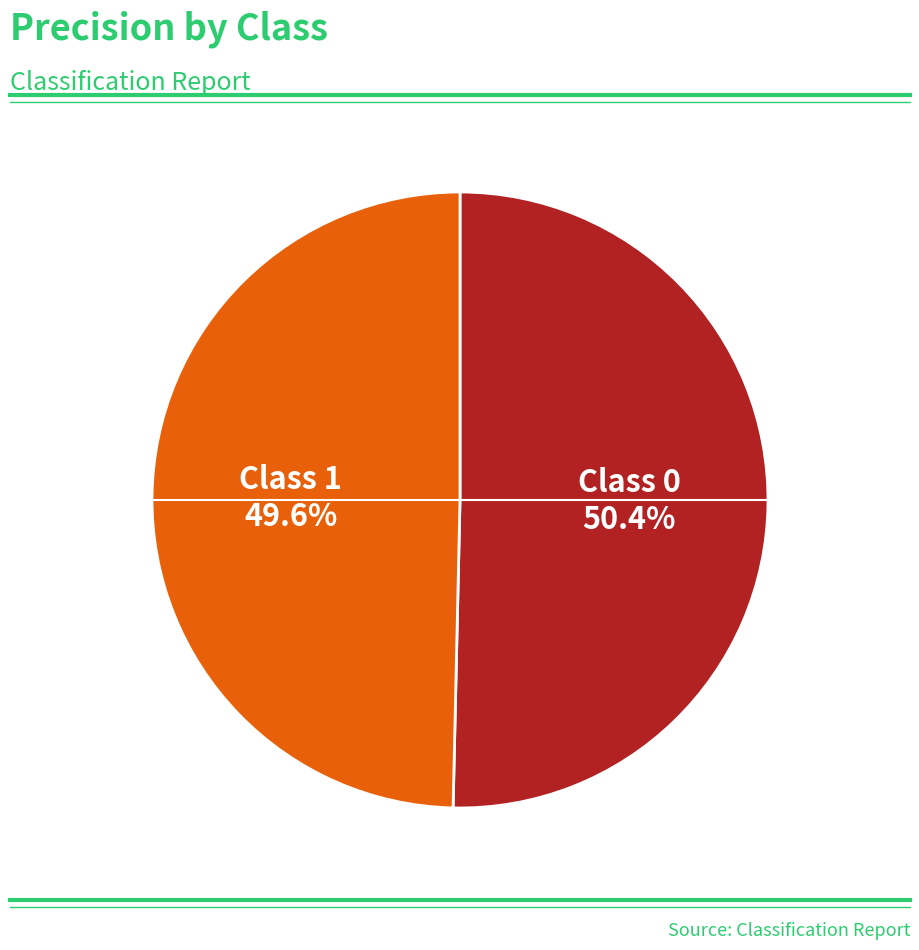

Is there a majority slice in this chart?

Yes